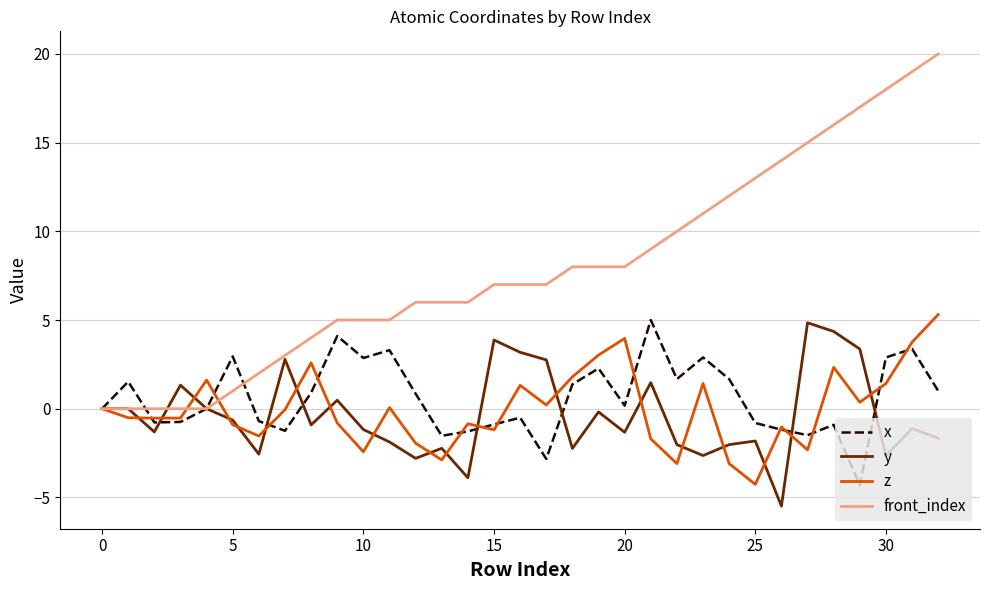

Which series has the largest total across all categories?

front_index